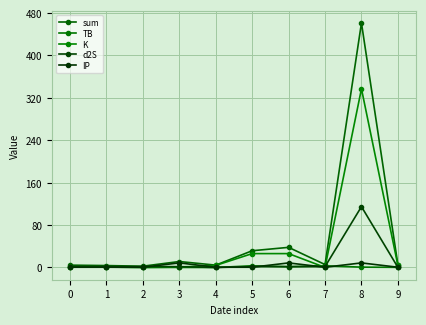

What is the sum of the TB values at 1 and 0?

2.1